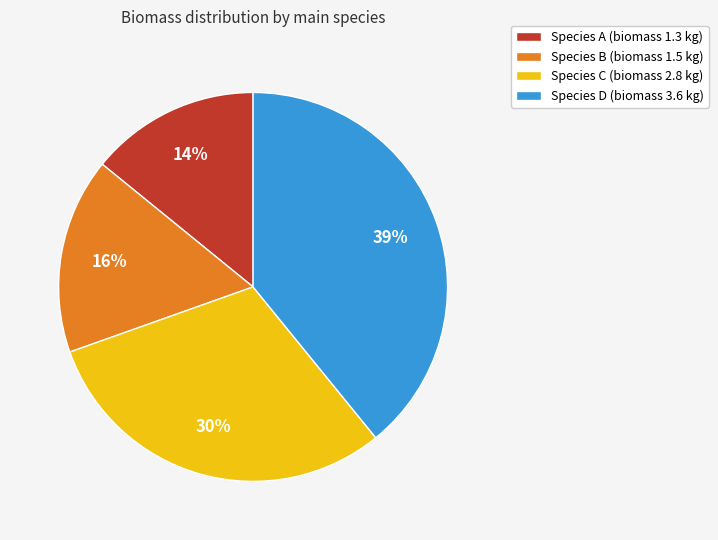

Which slice is the largest?

Species D (biomass 3.6 kg)